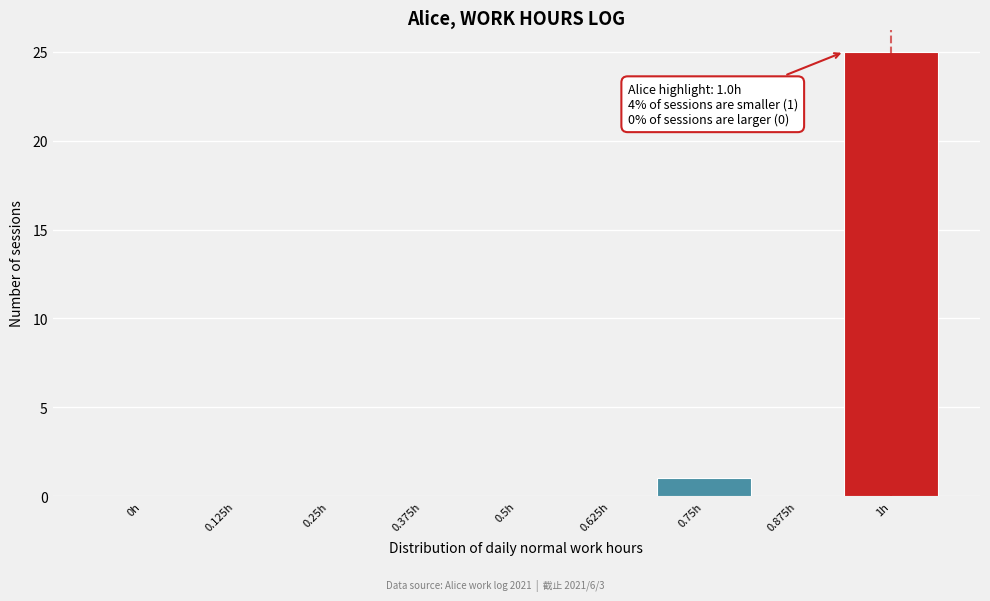

Reading right to left, what are all the values shown in this chart?

1h=25	0.875h=0	0.75h=1	0.625h=0	0.5h=0	0.375h=0	0.25h=0	0.125h=0	0h=0